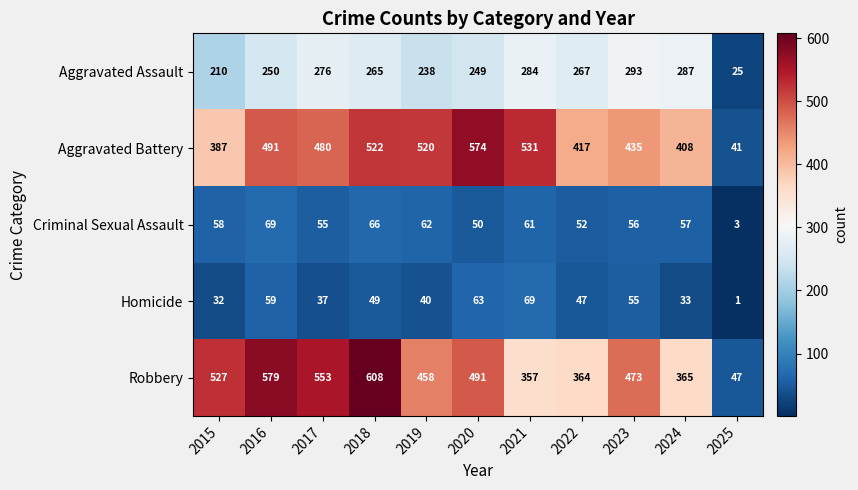

Which series has the largest range (max minus min)?

Robbery